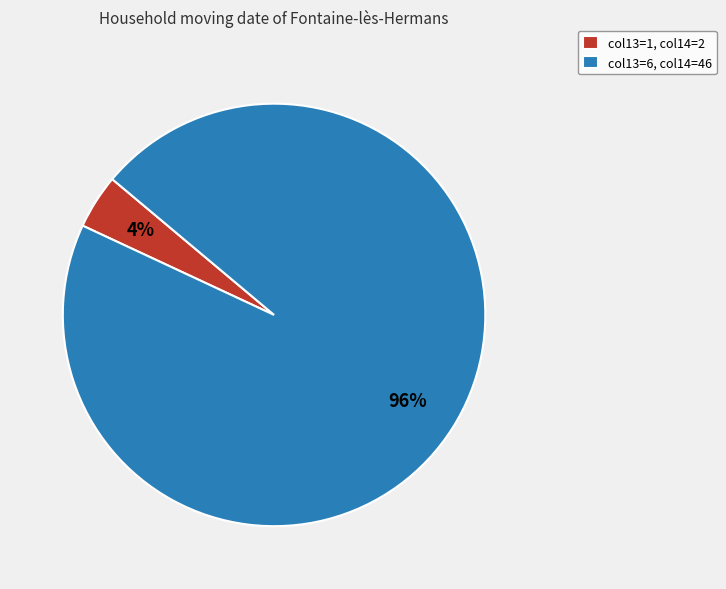

Does col13=6, col14=46 account for over 50% of the chart?

Yes